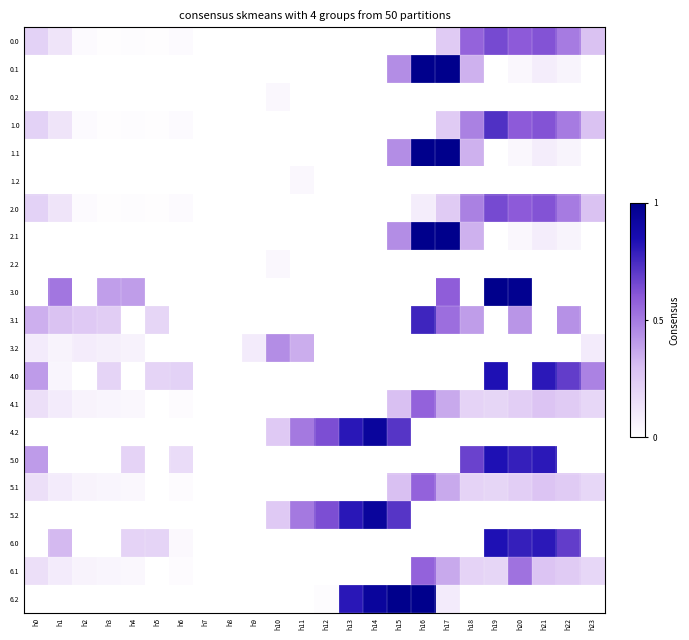

Which label corresponds to the smallest value in the chart?

h7